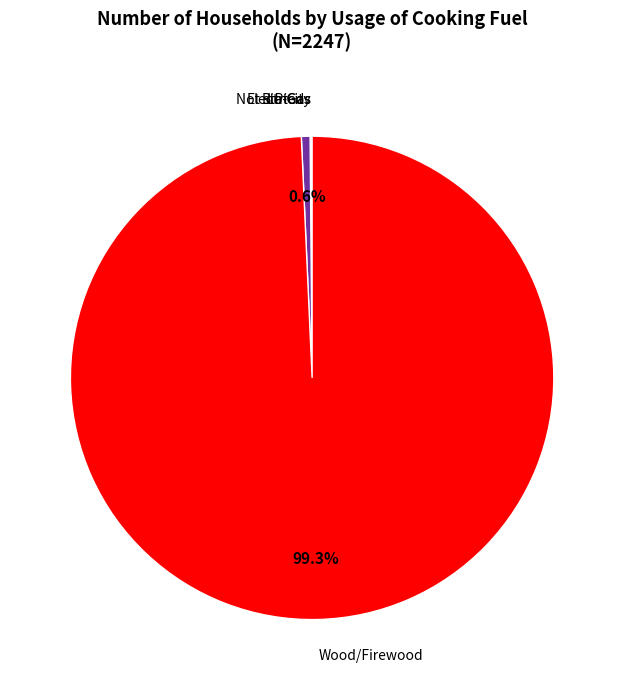

Is there a majority slice in this chart?

Yes